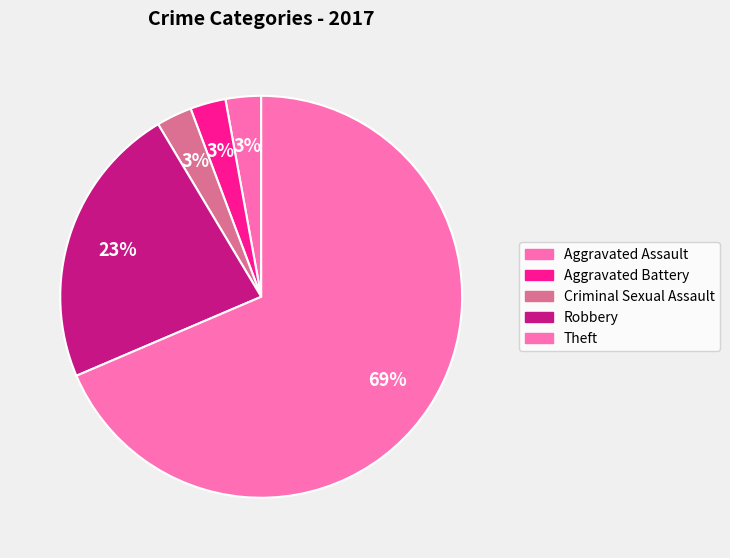

Do Aggravated Battery and Robbery together represent more than half of the pie?

No